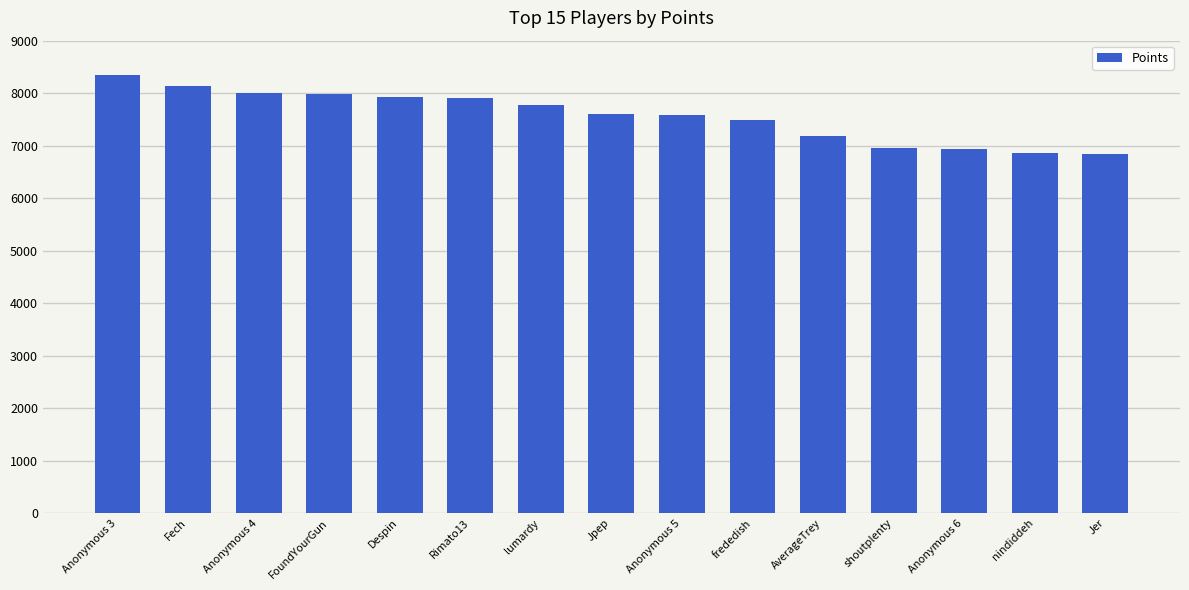

What is the value of the 4th bar from the left?

7979